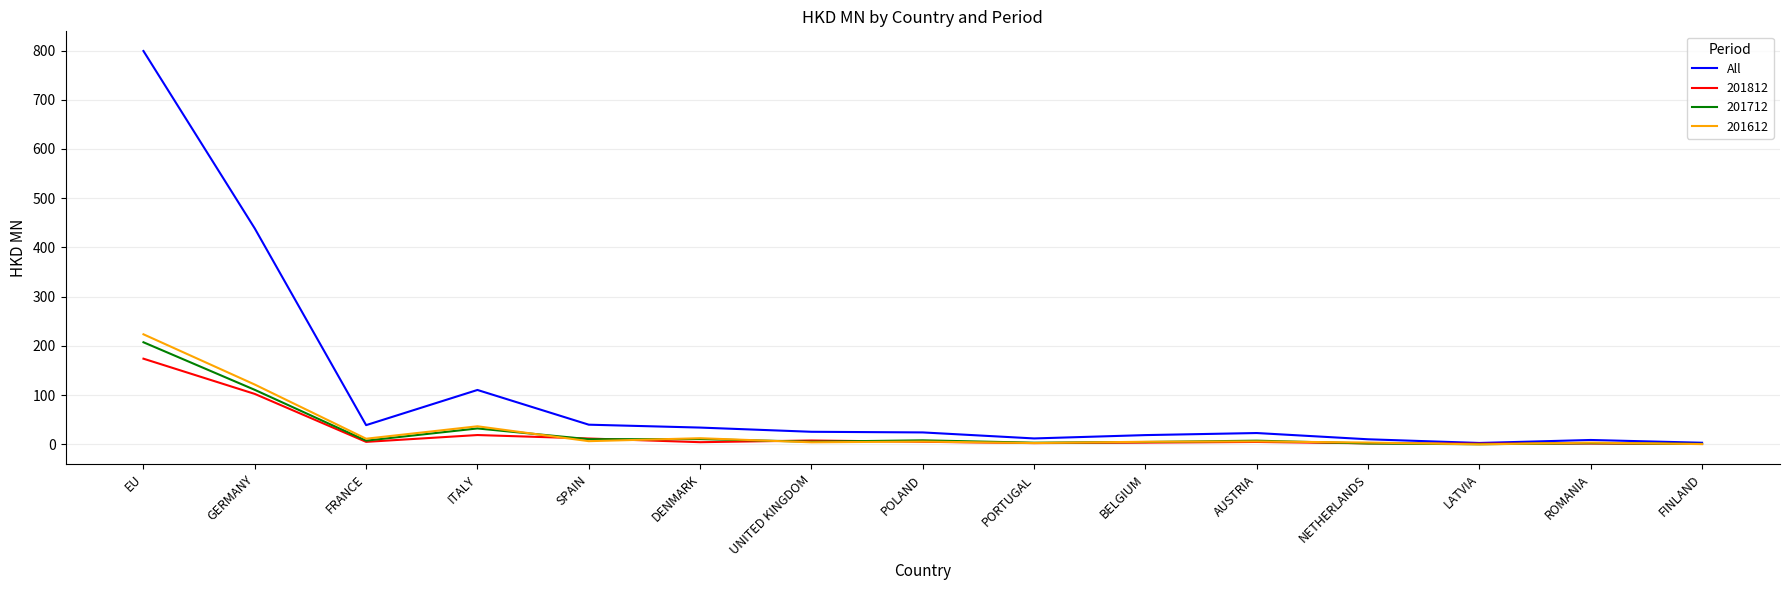

At which category does the chart reach its peak across all series?

EU